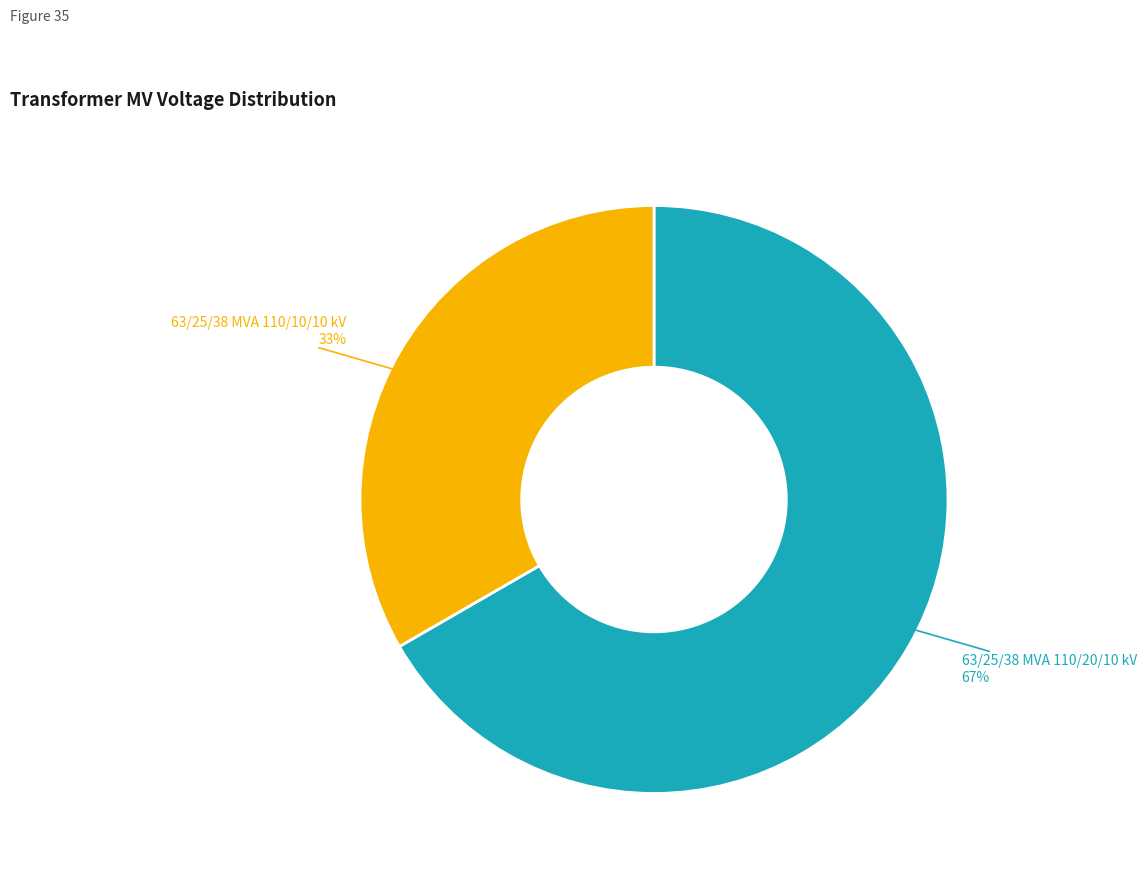

Is there a majority slice in this chart?

Yes